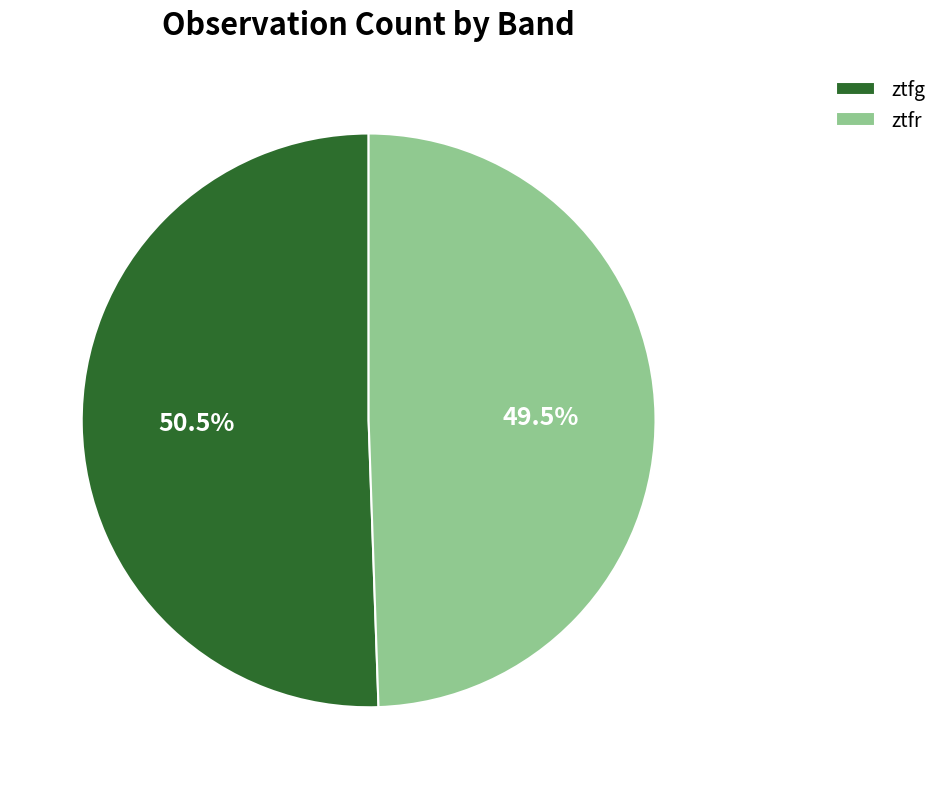

What is the smallest slice in the pie chart?

ztfr